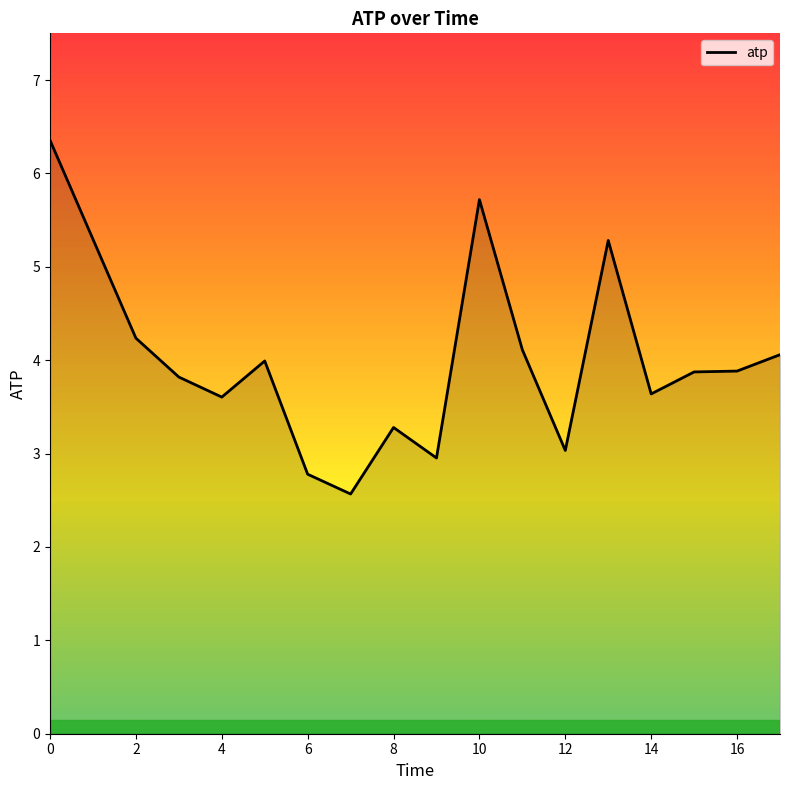

What is the smallest value displayed?

2.6